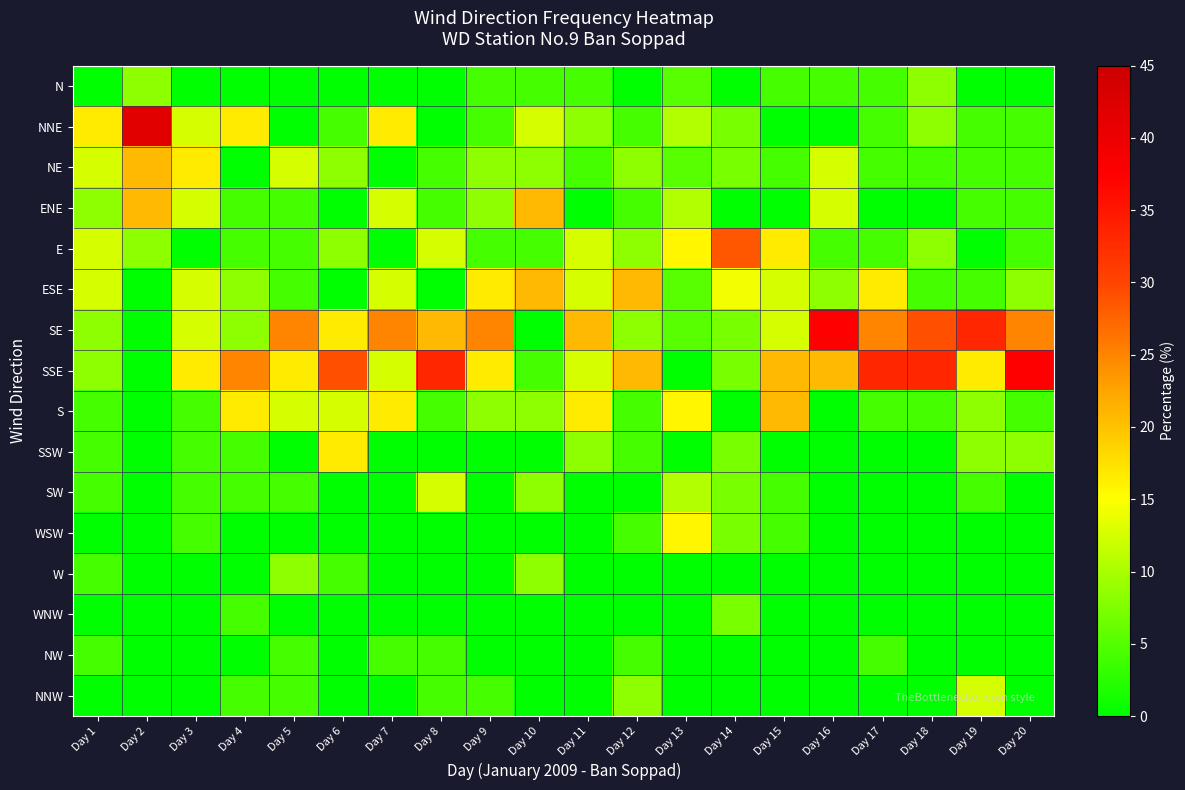

Rank the series at Day 11 from highest to lowest value.

SE, S, E, ESE, SSE, NNE, SSW, N, NE, ENE, SW, WSW, W, WNW, NW, NNW